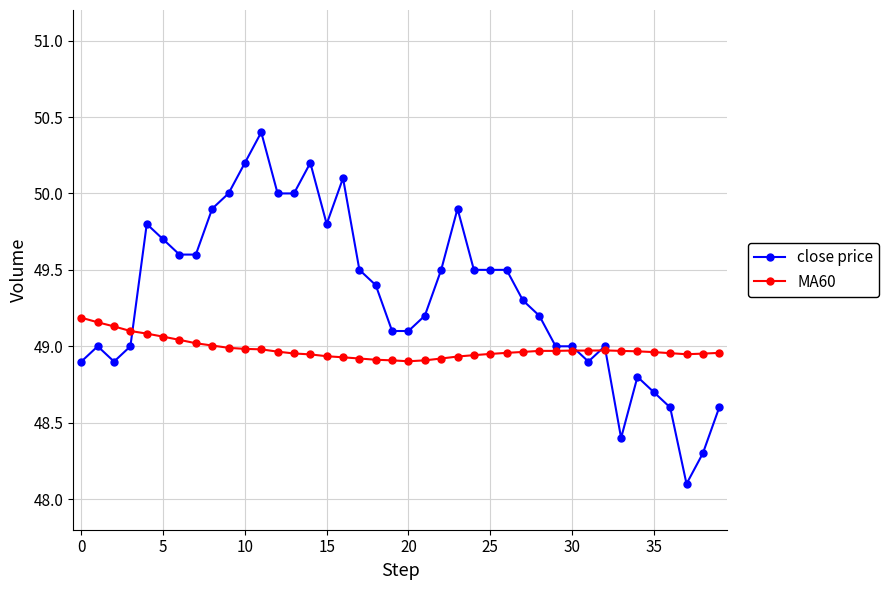

What is the value of the close price point at the 6th from the left?

49.7